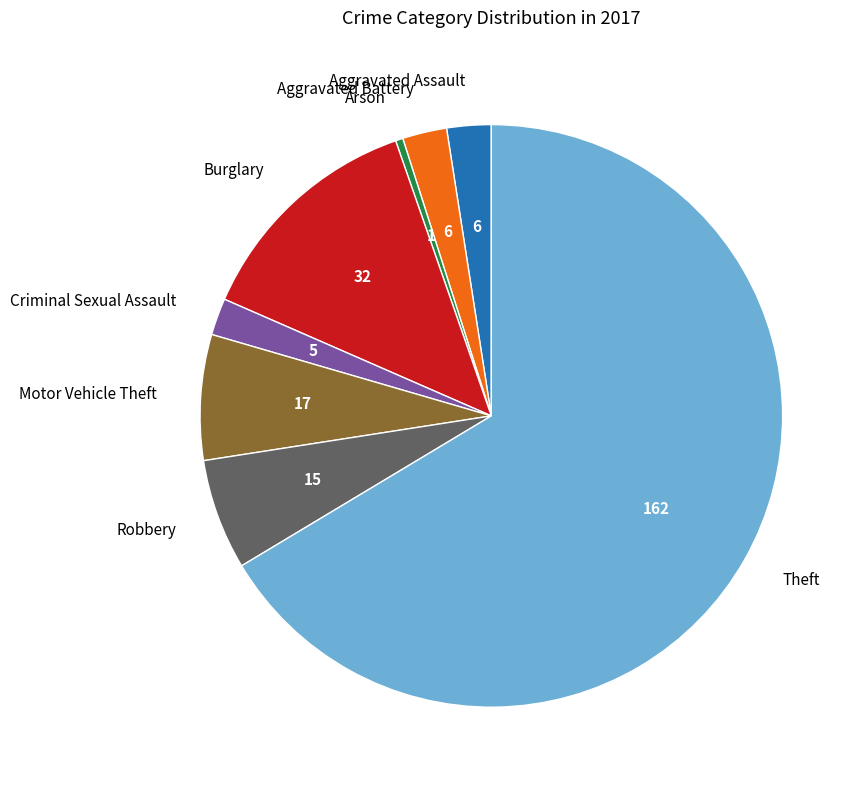

Is it true that Robbery is 6% of the pie?

True